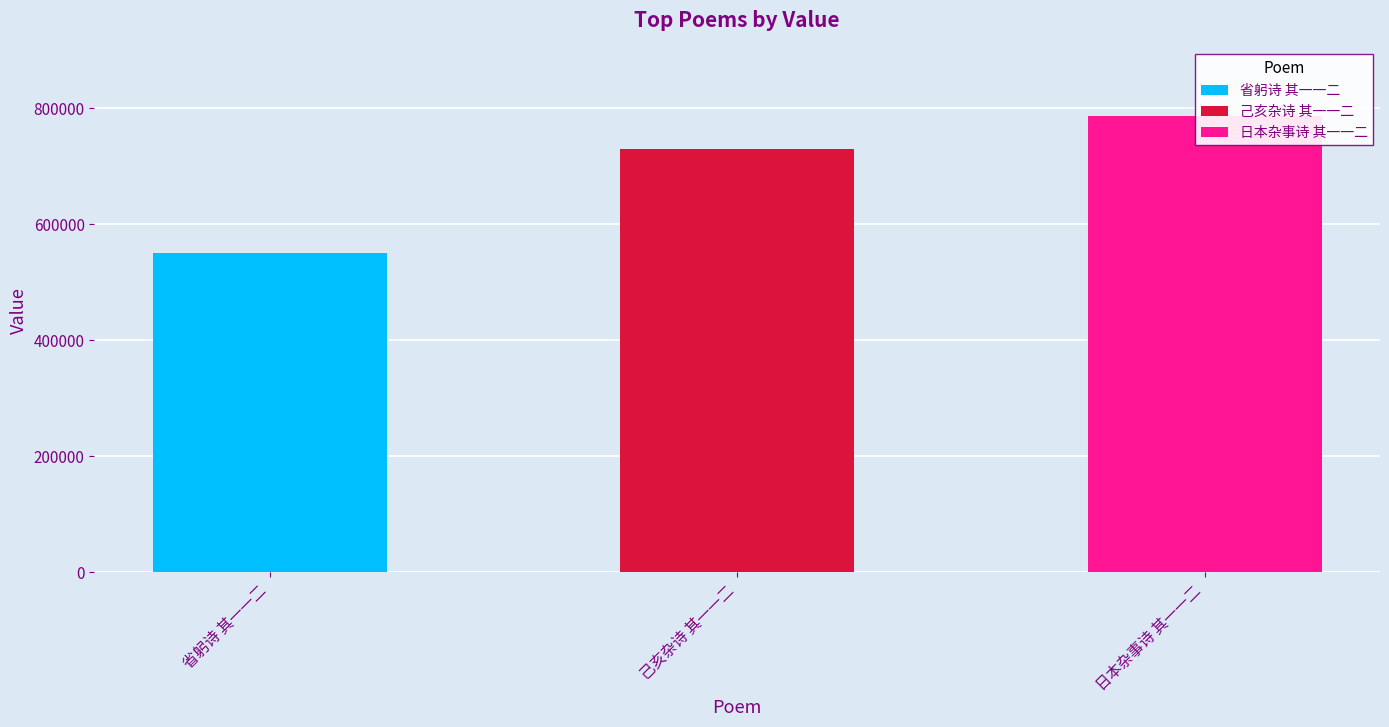

List the labels in order of value, largest first.

日本杂事诗 其一一二, 己亥杂诗 其一一二, 省躬诗 其一一二